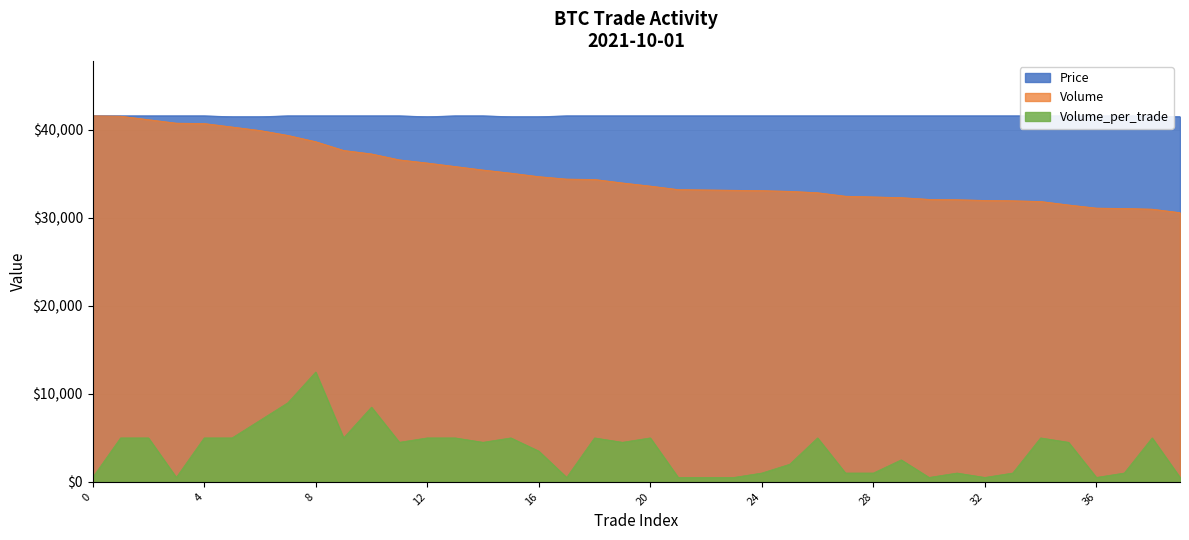

True or false: Volume_per_trade has a value of 4992.0 at 12.

True